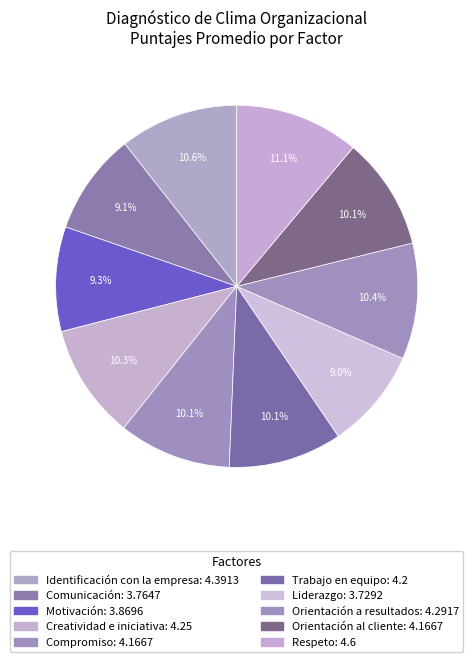

What percentage is NOT represented by Orientación a resultados?

89.6%